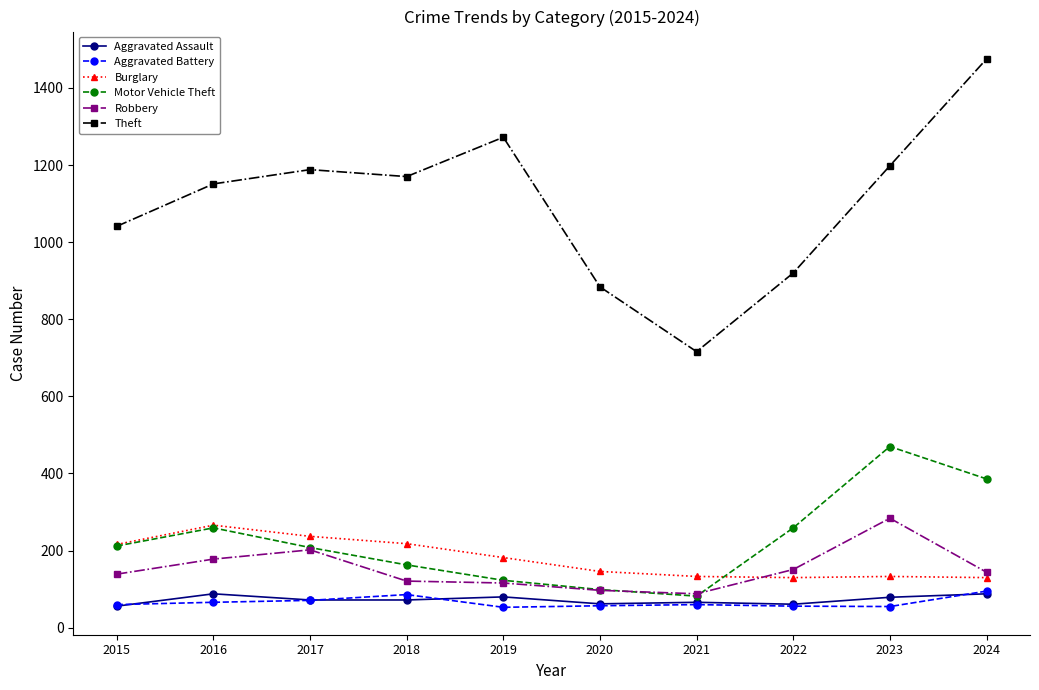

At which category is the sum across all series the highest?

2024